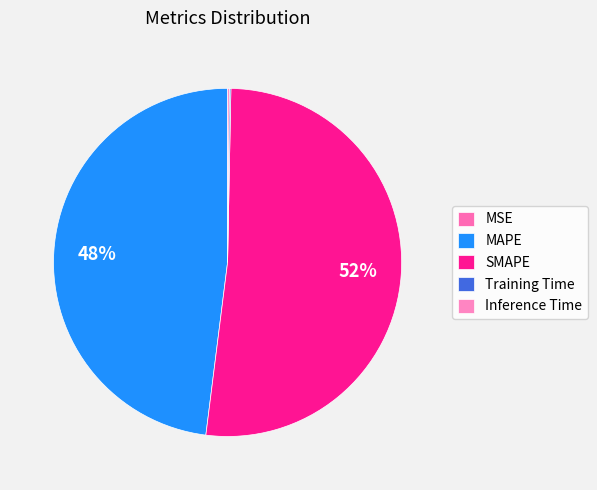

To the nearest percent, what portion does MAPE represent?

48%